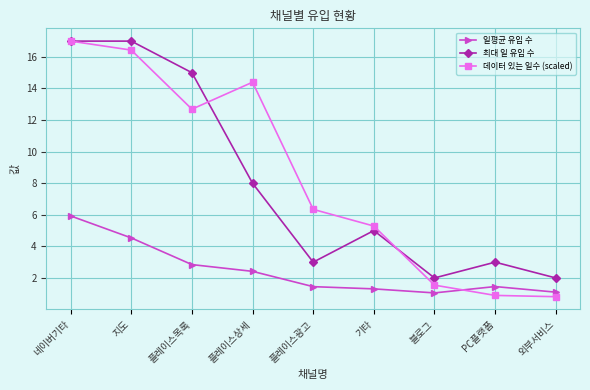

What is the smallest value displayed?

0.8